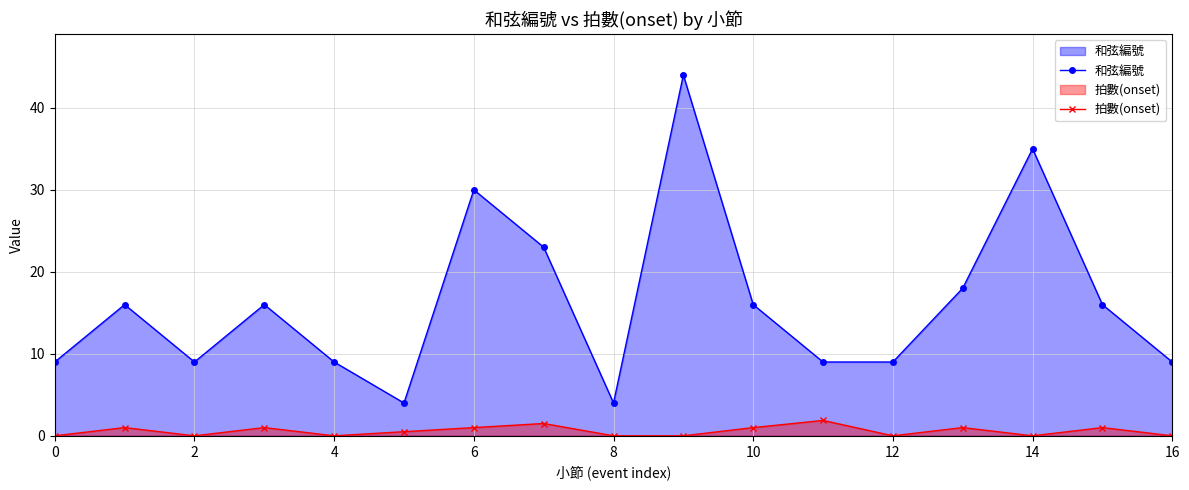

Which series has the widest spread of values?

和弦編號